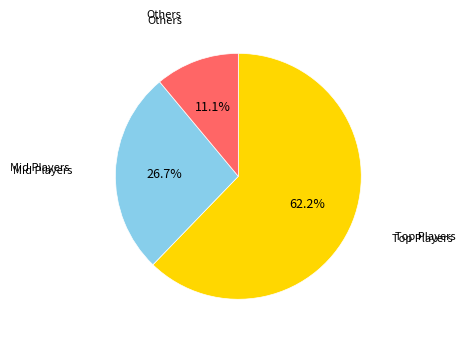

Is there any slice that represents more than half of the pie?

Yes